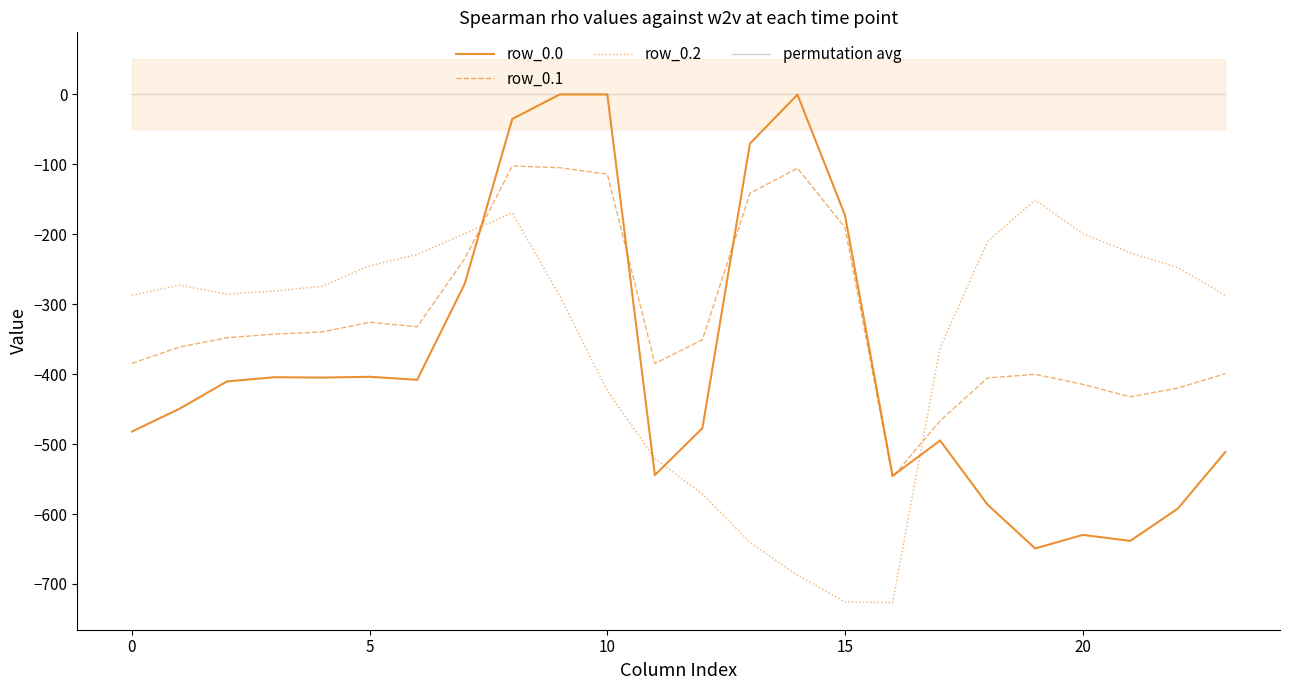

How many times do row_0.1 and row_0.2 cross each other?

2